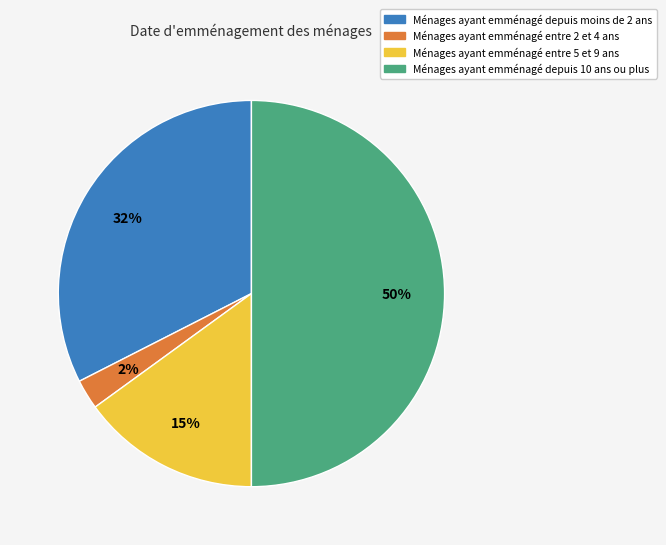

Which slice is the largest?

Ménages ayant emménagé depuis 10 ans ou plus